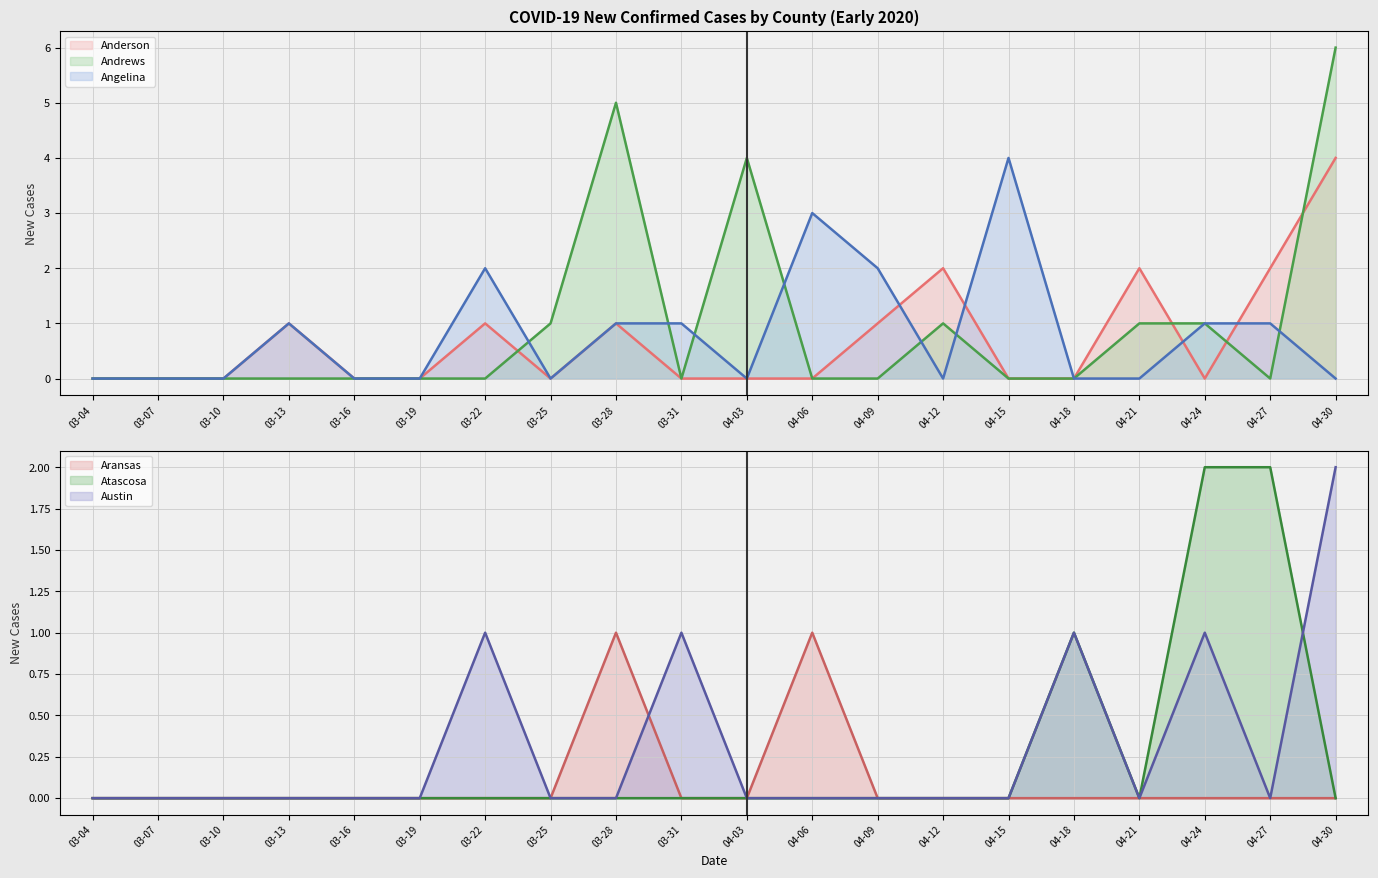

Rank the series at 04-06 from highest to lowest value.

Angelina, Aransas, Anderson, Andrews, Atascosa, Austin